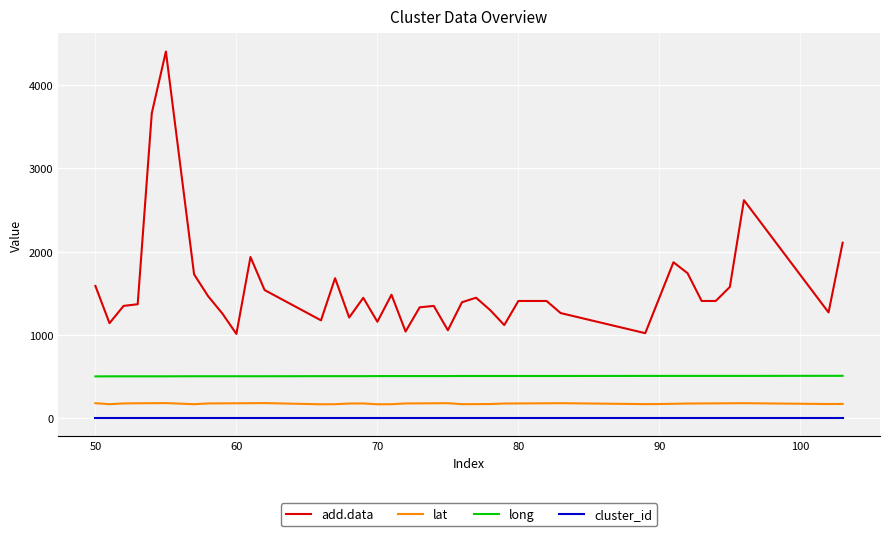

What are all the series names shown in the legend?

add.data, lat, long, cluster_id